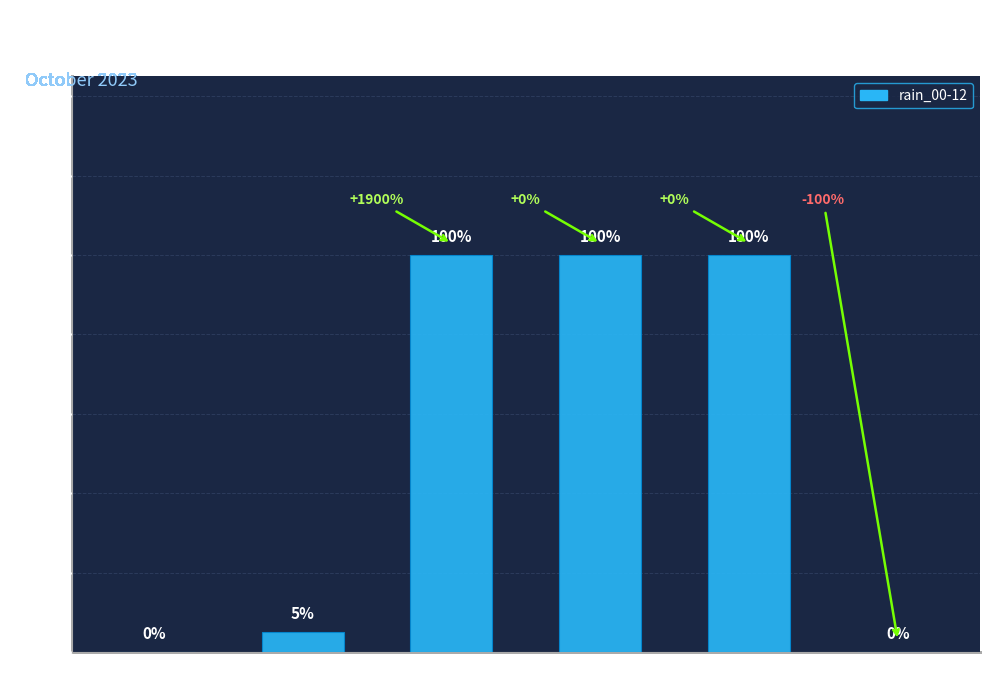

Is it true that the value at Oct 23 is 100?

True